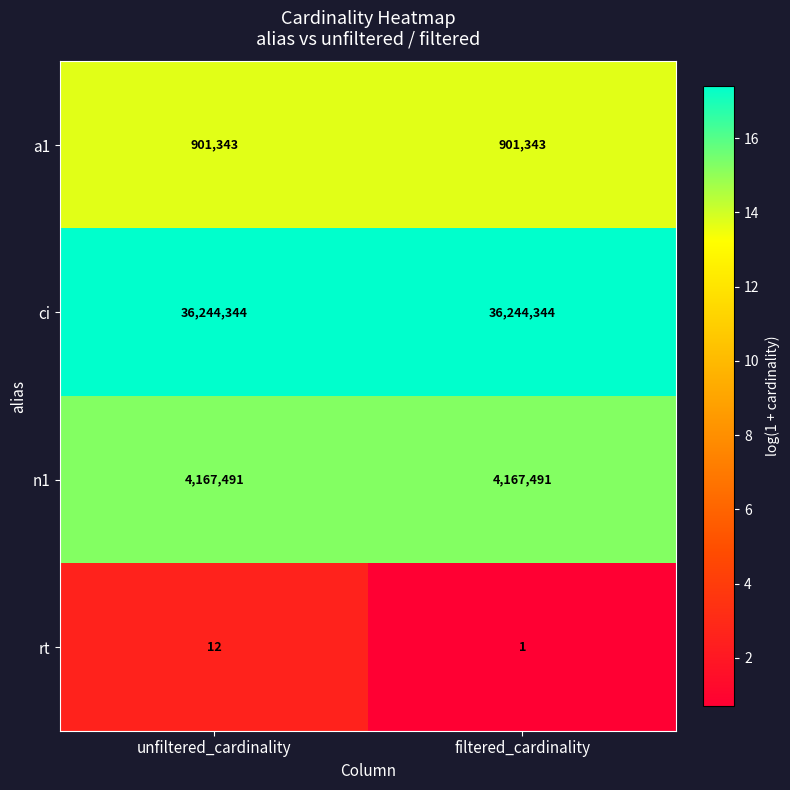

What is the maximum value shown in the chart?

36244344